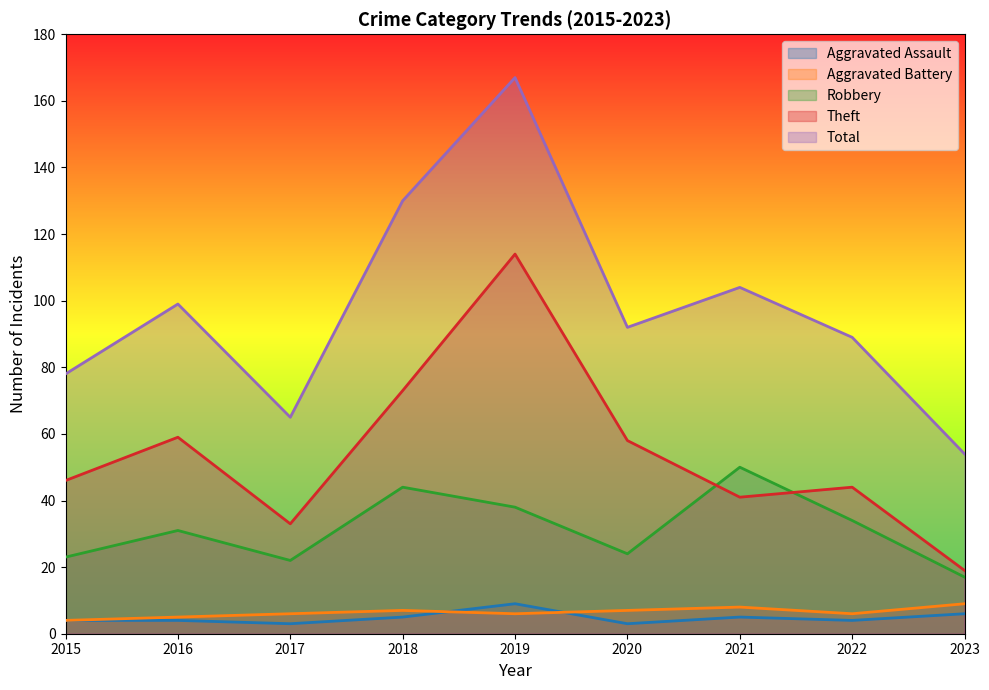

What is the difference between the maximum and minimum values in the Aggravated Battery series?

5